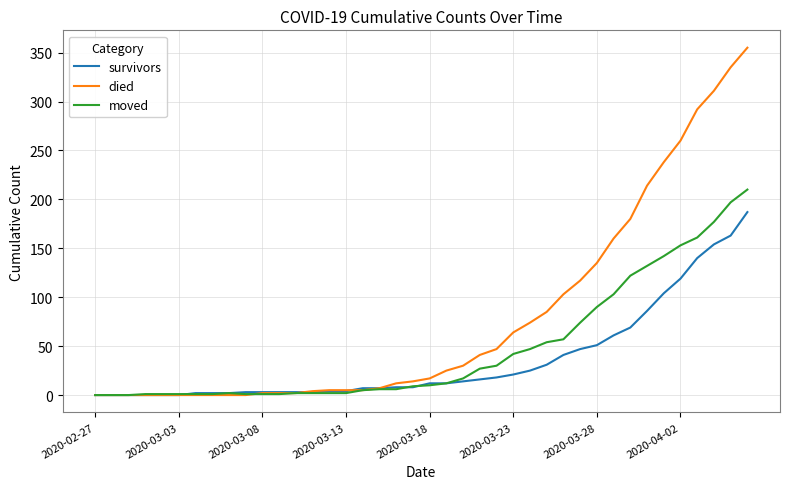

What is the maximum value shown in the chart?

355